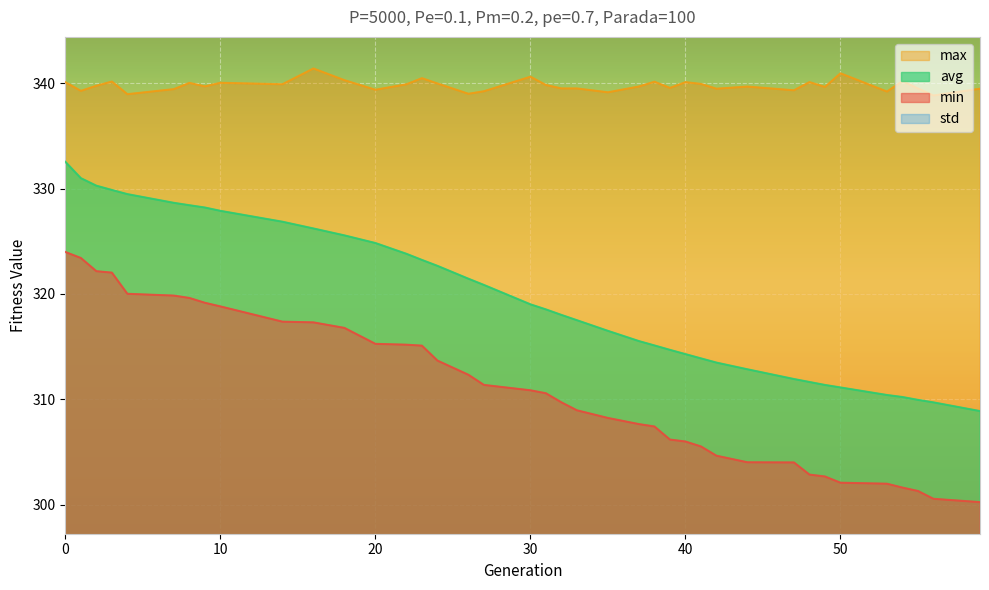

Rank the categories by std value from lowest to highest.

0, 1, 2, 3, 4, 7, 8, 9, 10, 14, 16, 18, 20, 22, 23, 24, 26, 27, 30, 31, 32, 33, 35, 37, 38, 39, 40, 41, 42, 44, 47, 48, 49, 50, 53, 54, 55, 56, 59